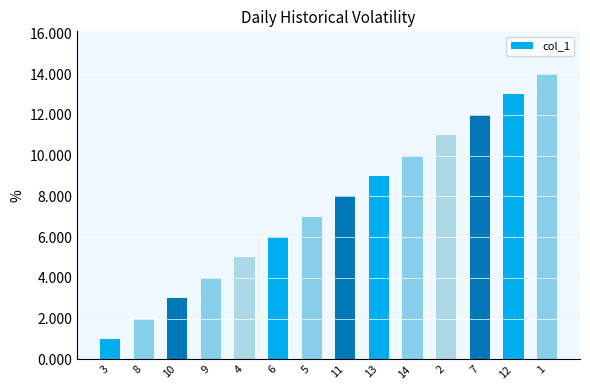

What is the approximate value at 8?

2